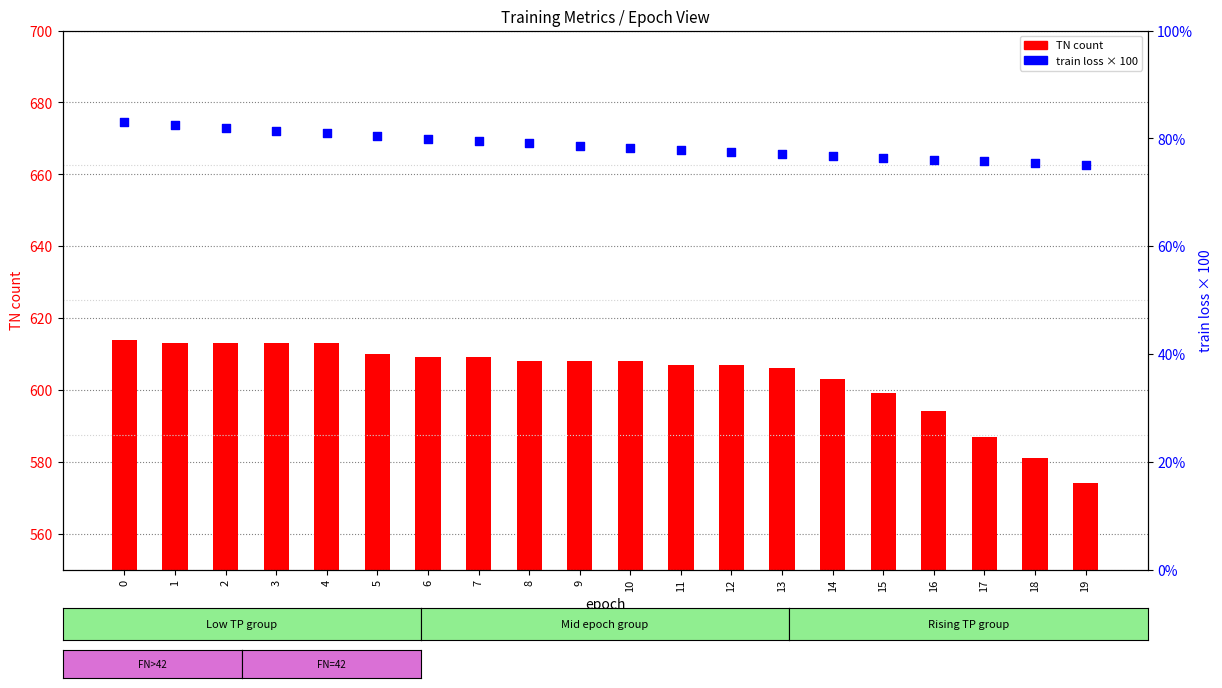

Which series has the largest total across all categories?

TN (count)